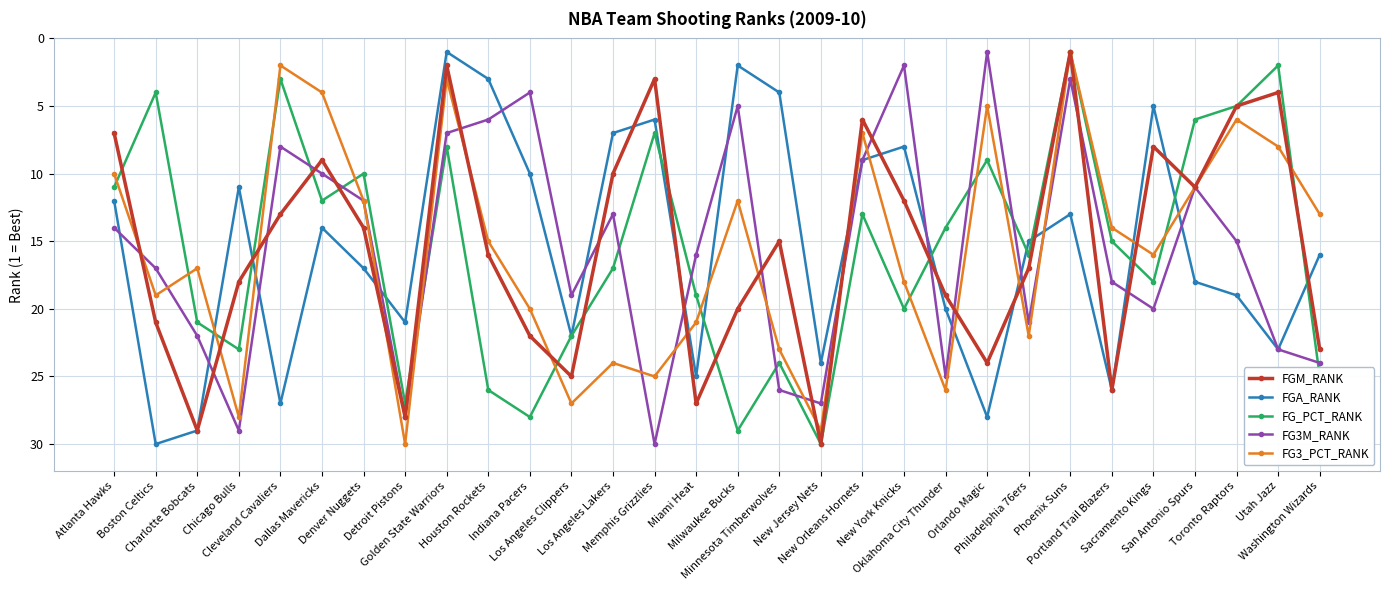

What is the value of the FGA_RANK point at the 5th from the left?

27